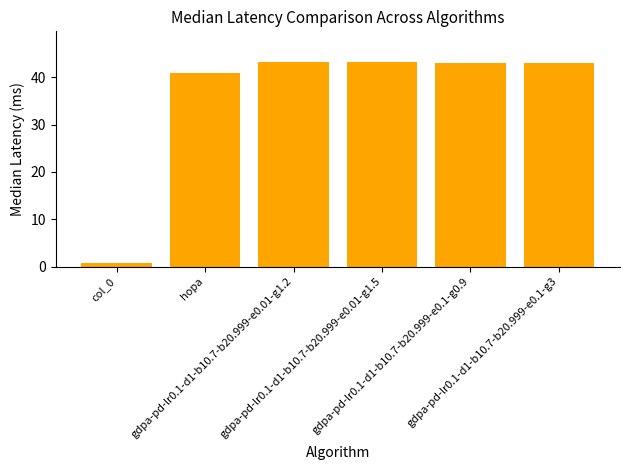

What is the approximate value at gdpa-pd-lr0.1-d1-b10.7-b20.999-e0.01-g1.2?

43.2